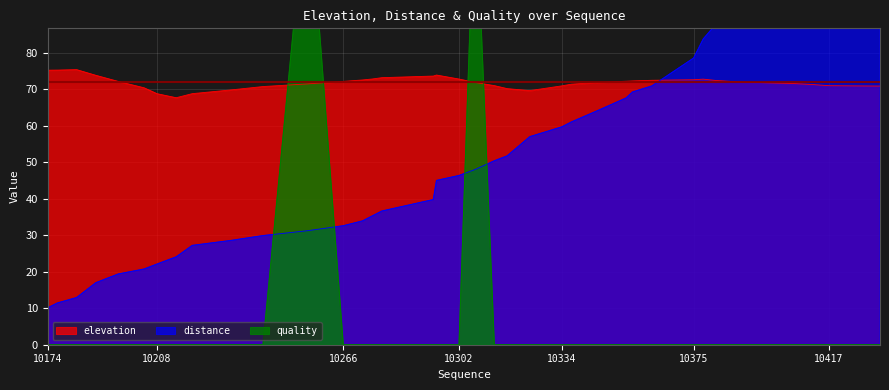

In quality, how many points are higher than both neighbors (excluding endpoints)?

2